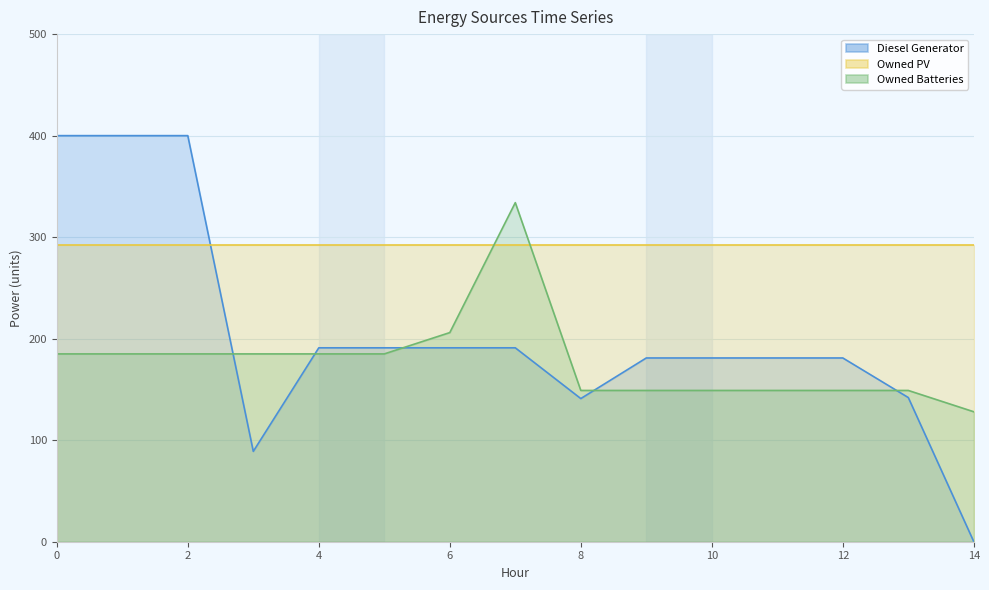

What is the approximate value of Diesel Generator at 12?

181